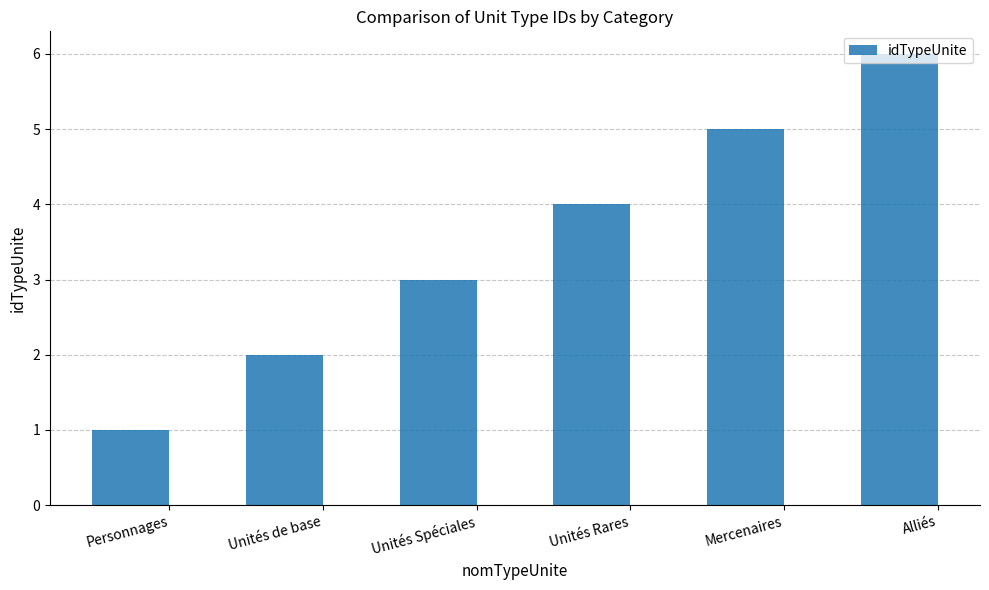

Approximately how many times larger is the value at Unités Spéciales compared to Alliés?

0.5